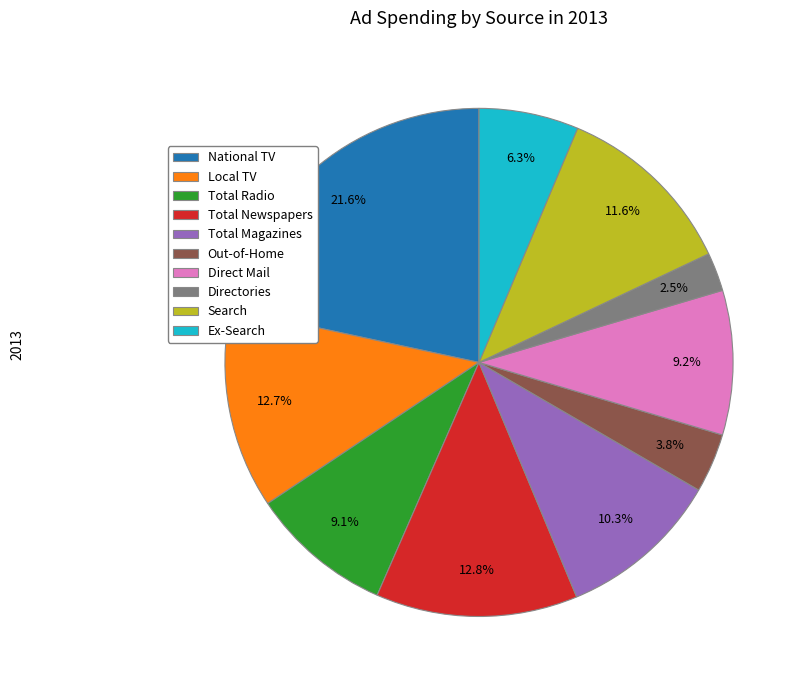

To the nearest percent, what is the difference between the largest and smallest slice percentages?

19%